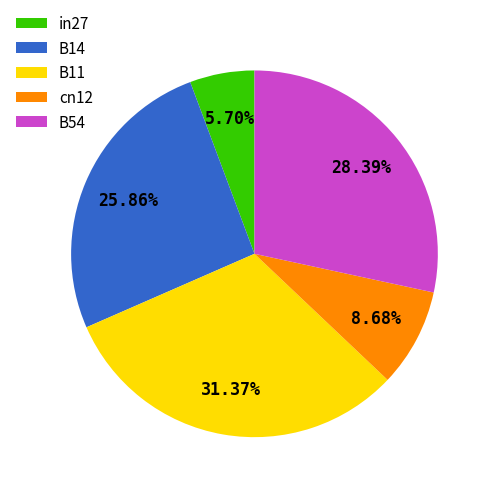

How much of the chart is everything except B11?

68.6%